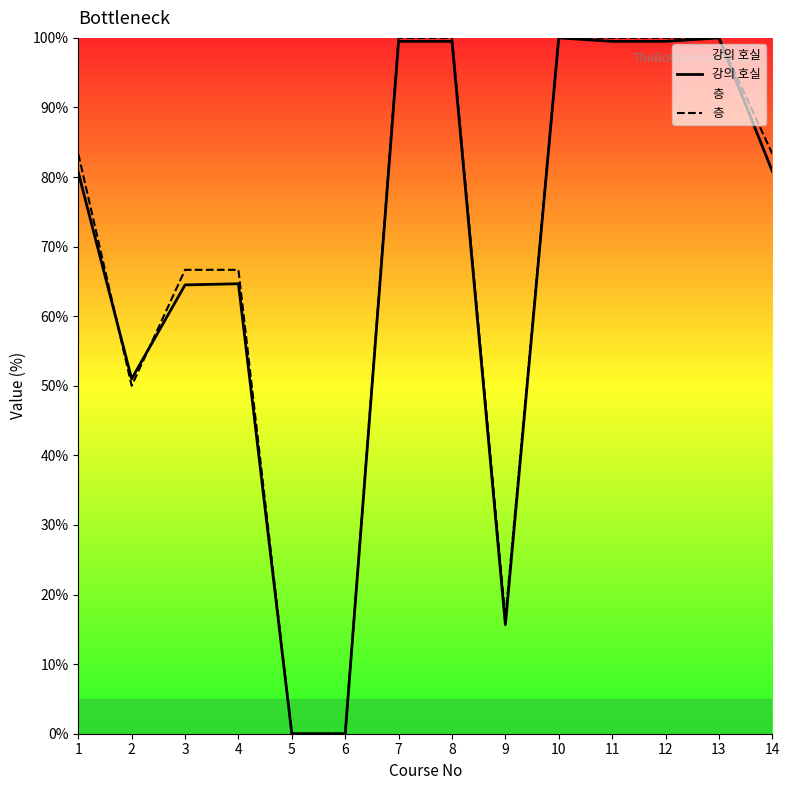

What is the sum of all 층 values?

966.7